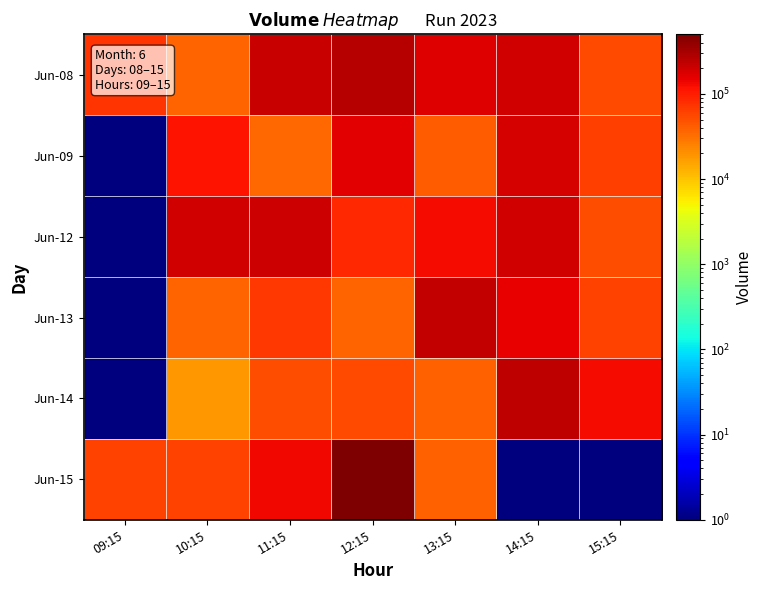

At which category is the sum across all series the highest?

12:15